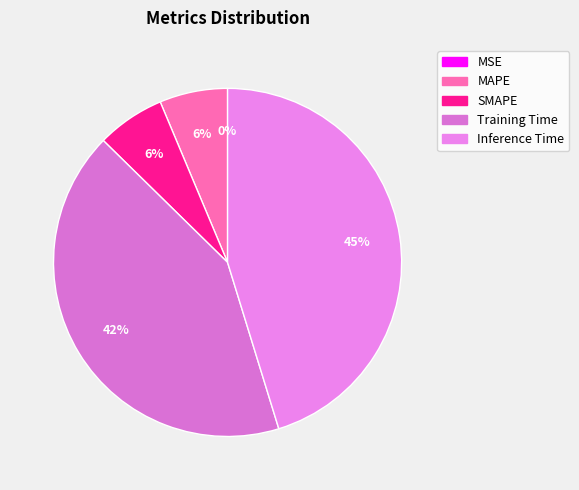

Which slice is the largest?

Inference Time